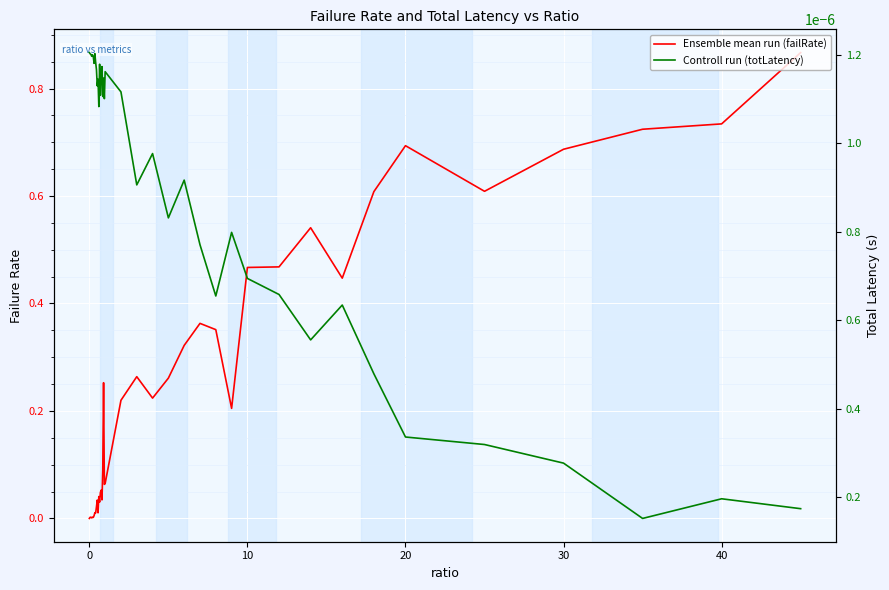

What are all the series names shown in the legend?

Ensemble mean run (failRate), Controll run (totLatency)